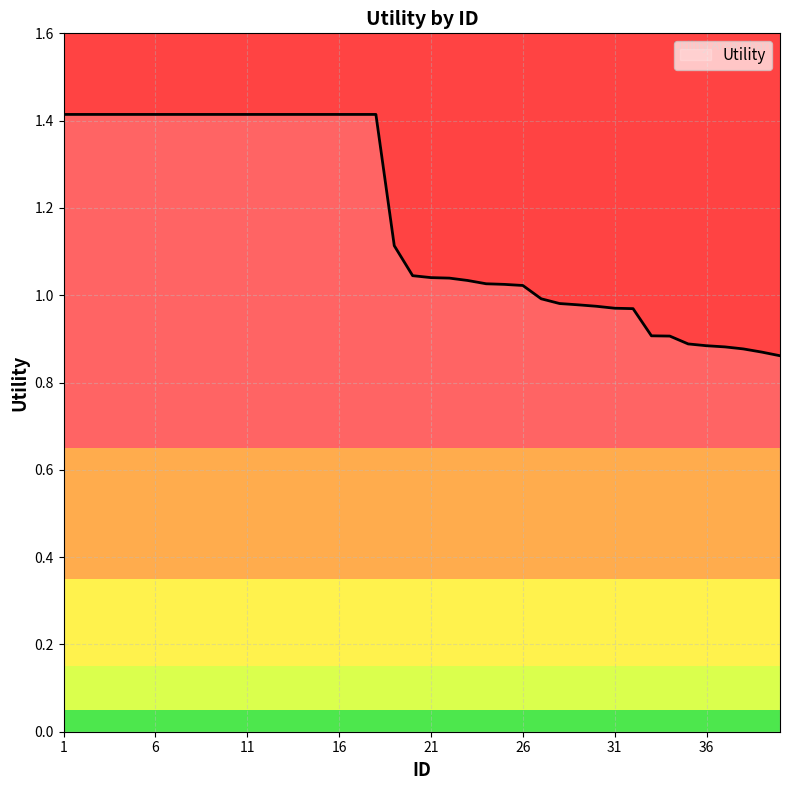

What is the greatest value displayed?

1.4